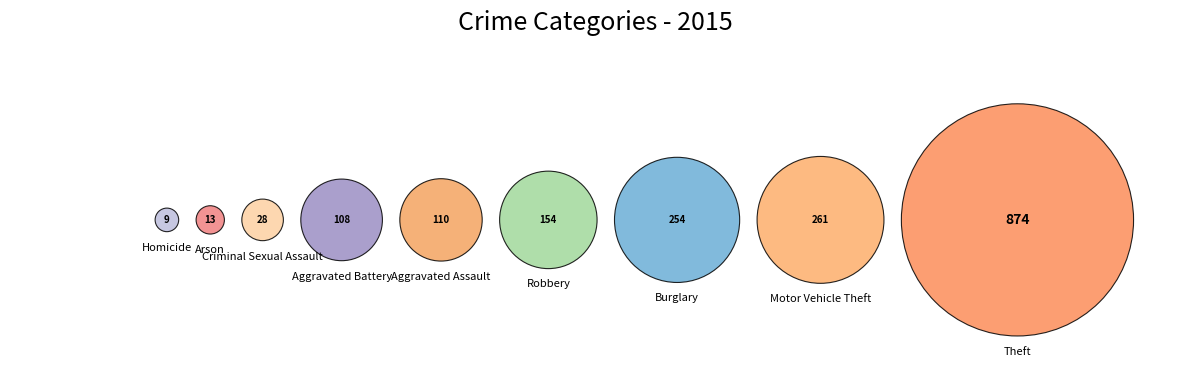

What is the ratio of the value at Aggravated Battery to the value at Homicide?

12.0